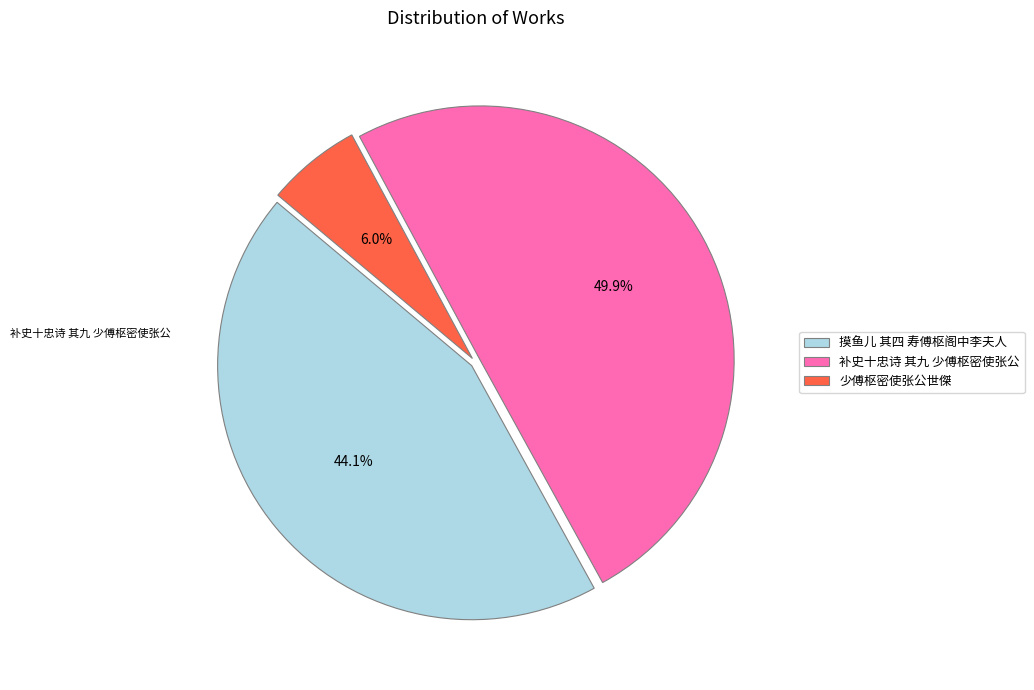

Does 少傅枢密使张公世傑 account for over 50% of the chart?

No